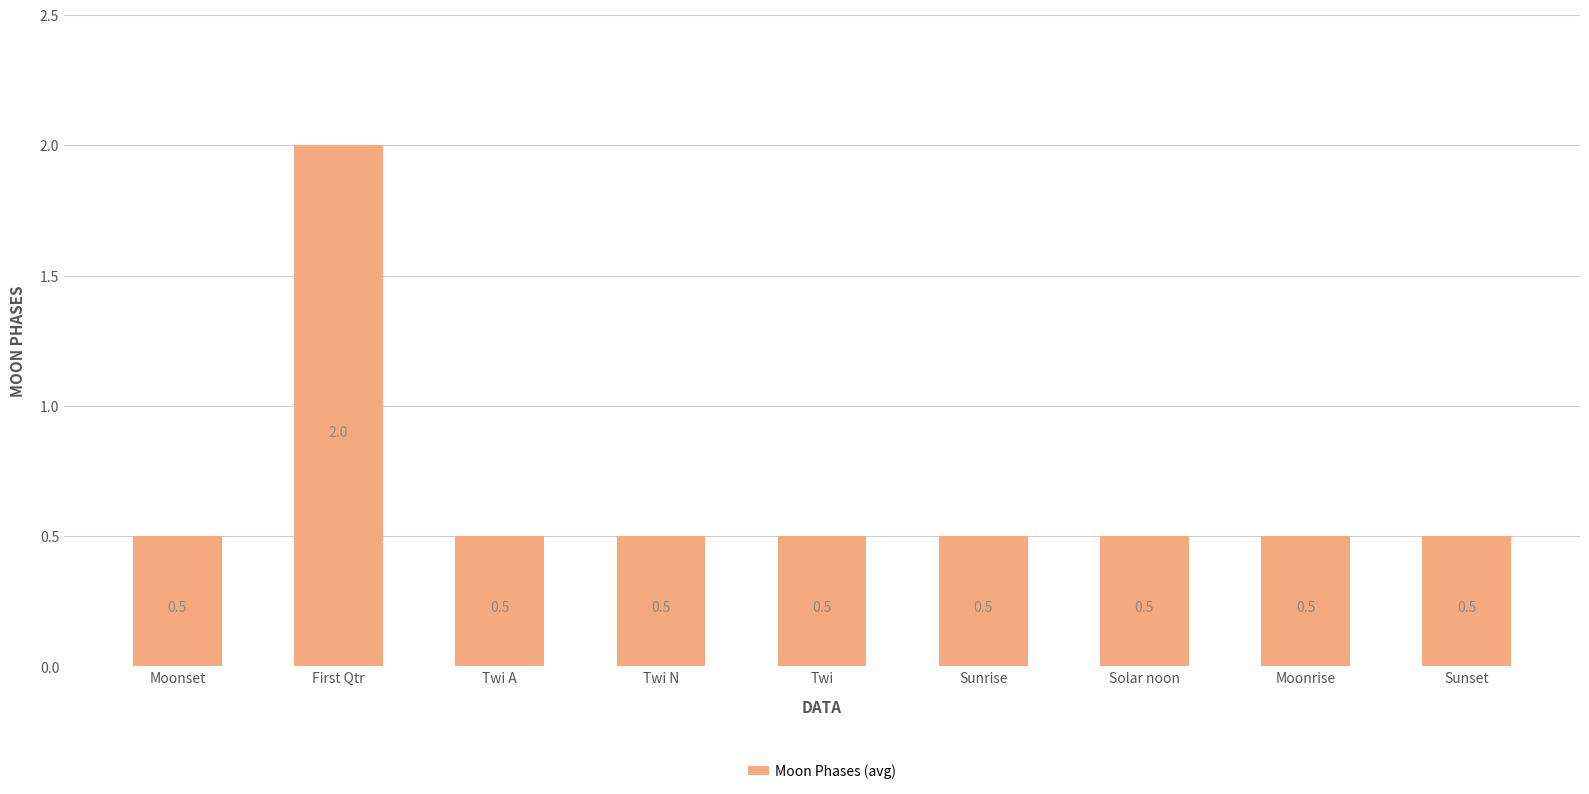

Count the values in the range 0 to 1.

8